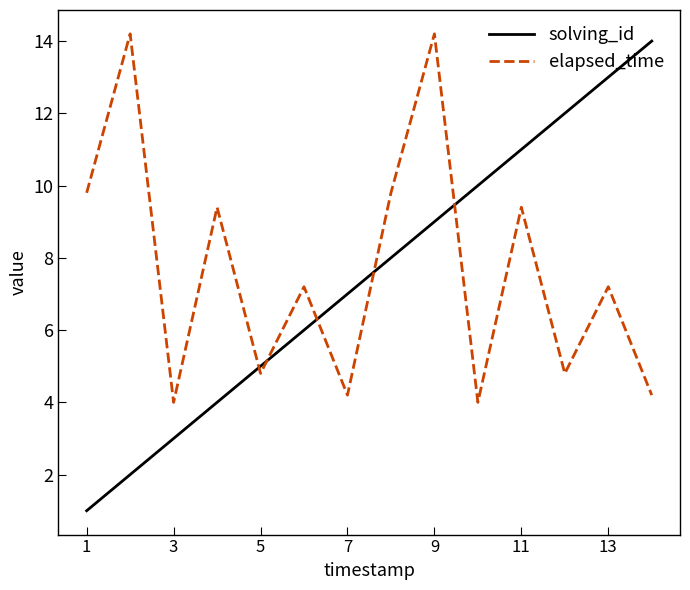

Which series ends up on top after the final intersection of elapsed_time and solving_id?

solving_id